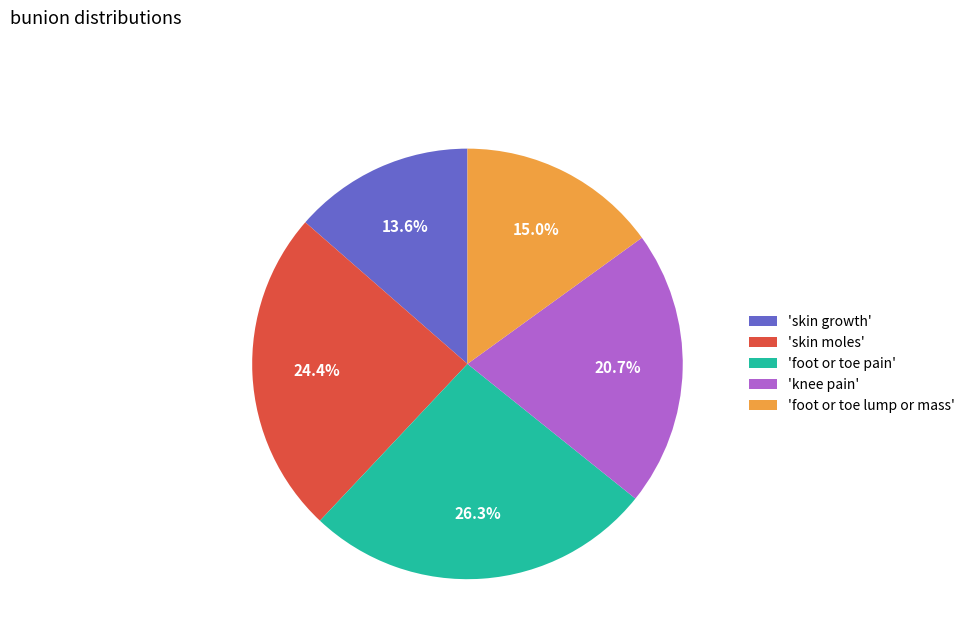

How many slices are in this pie chart?

5